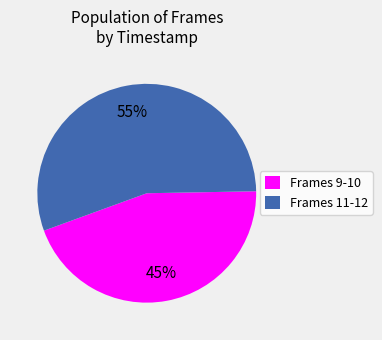

Combined, do Frames 9-10 and Frames 11-12 account for over 50%?

Yes